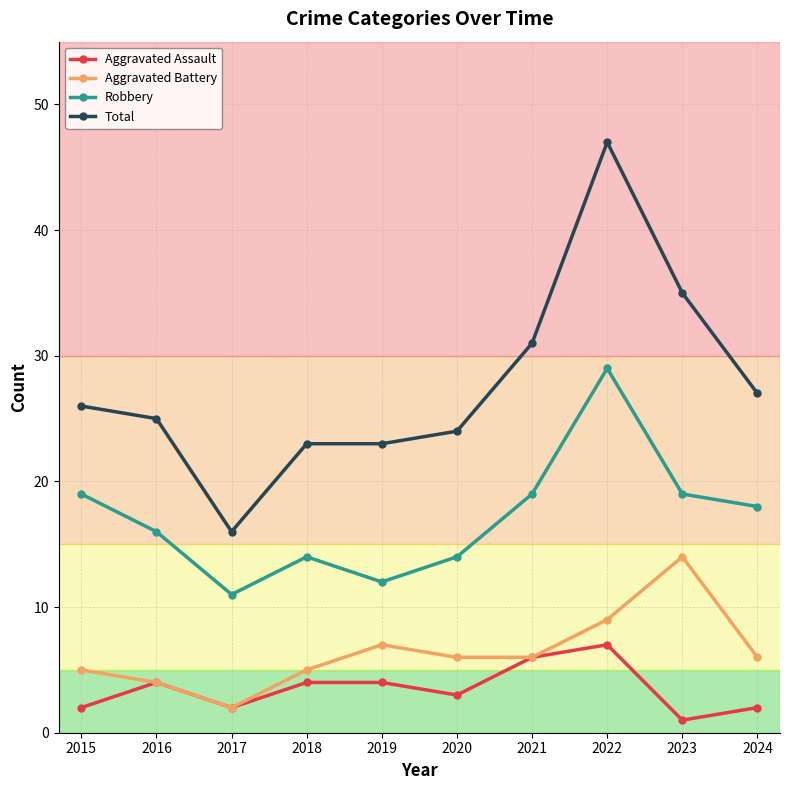

What is the value of the Aggravated Battery point at the 2nd from the left?

4